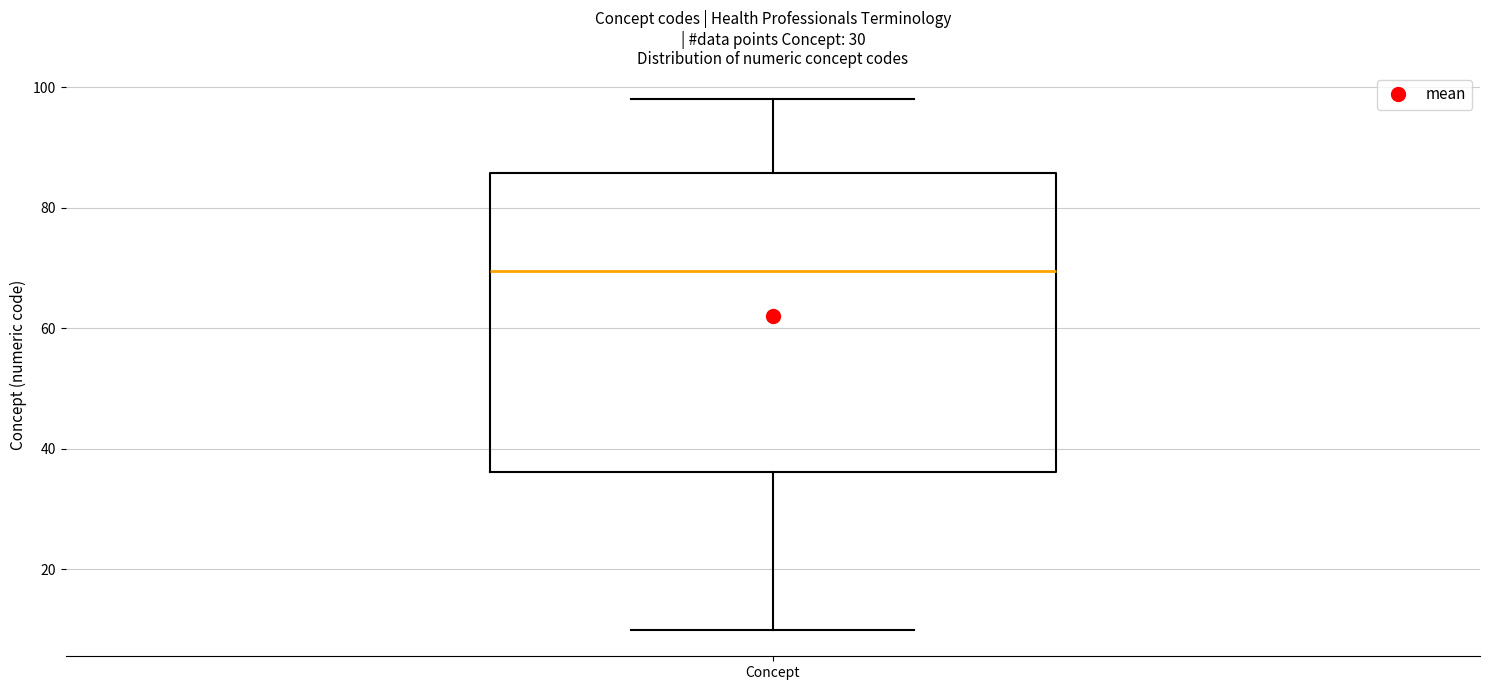

Where does the median line of the box for Concept sit on the y-axis? The values are not printed on the chart, so give them approximately, as read against the axis.

70